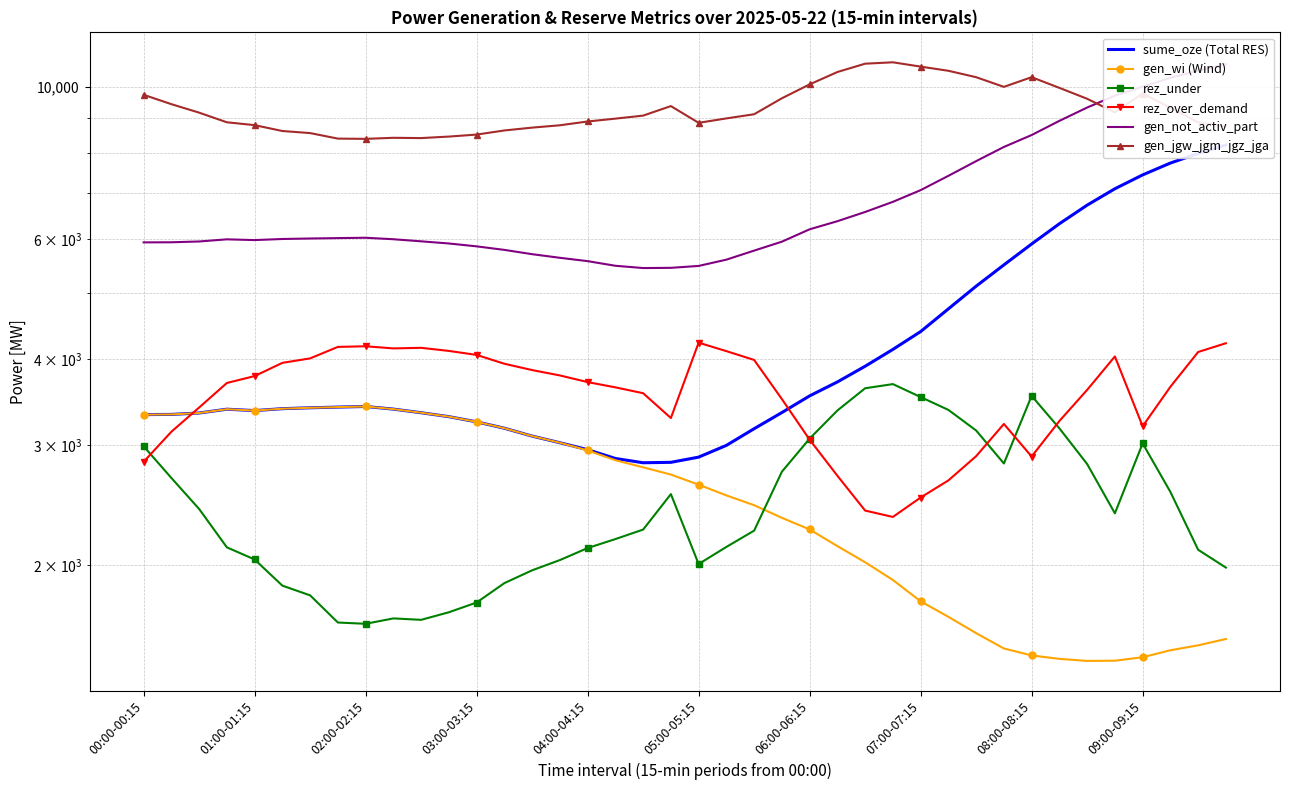

At how many categories does at least one series exceed 10863?

1